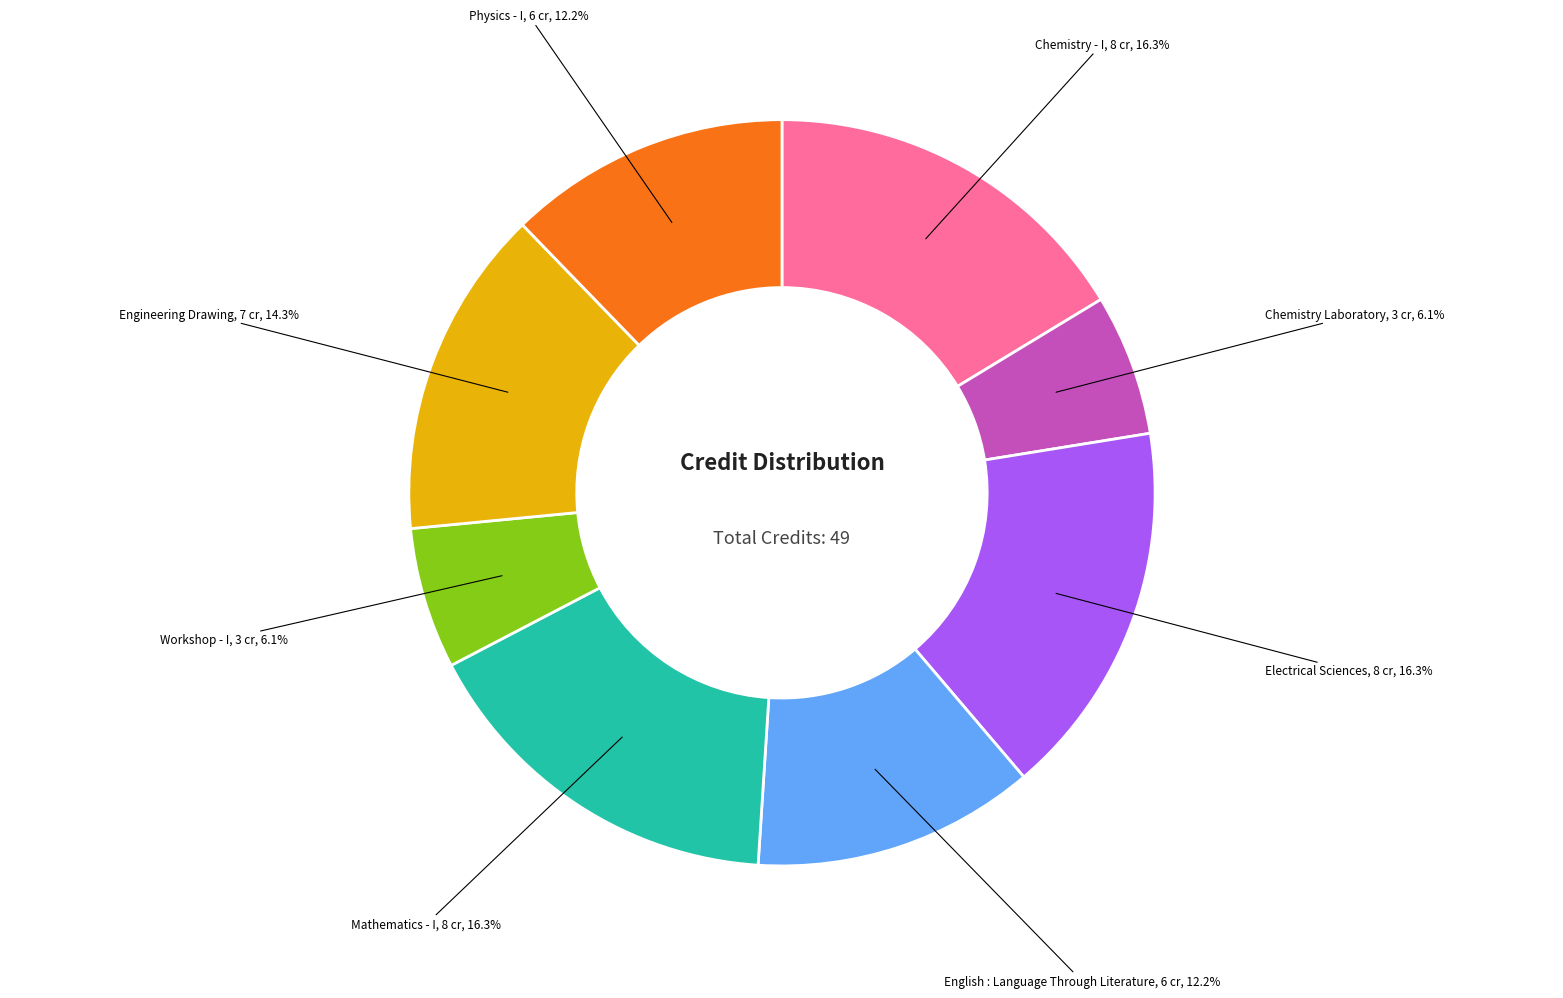

How many slices are in this pie chart?

8